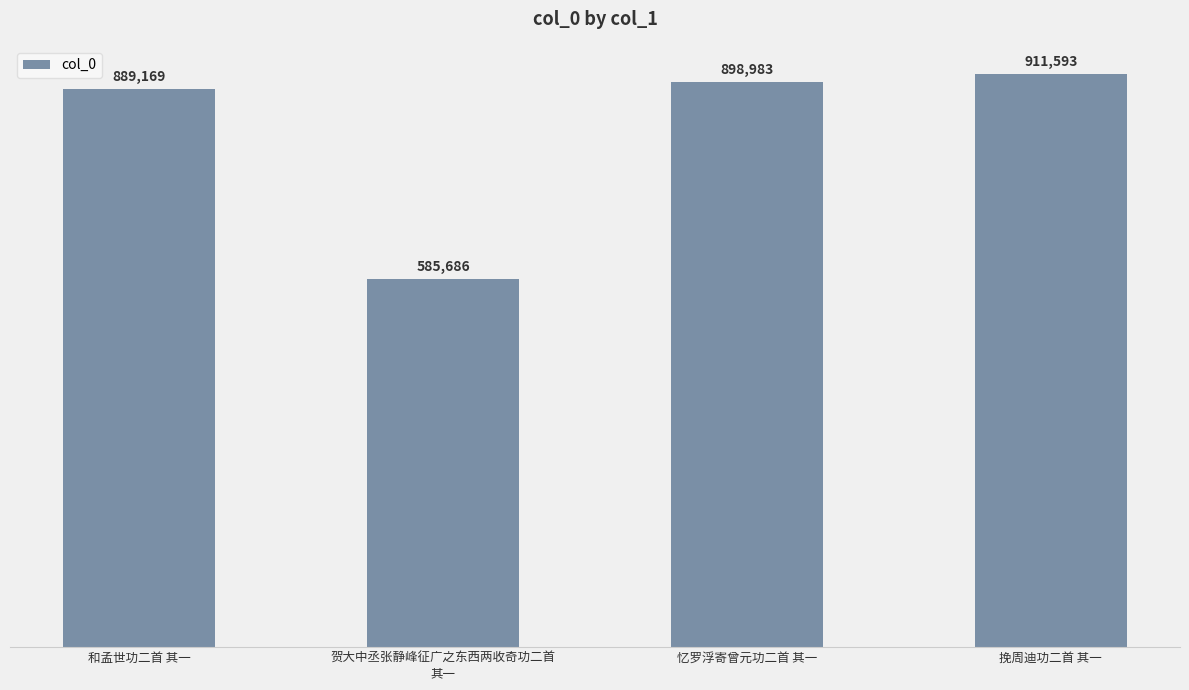

What is the label of the 3rd bar from the left?

忆罗浮寄曾元功二首 其一